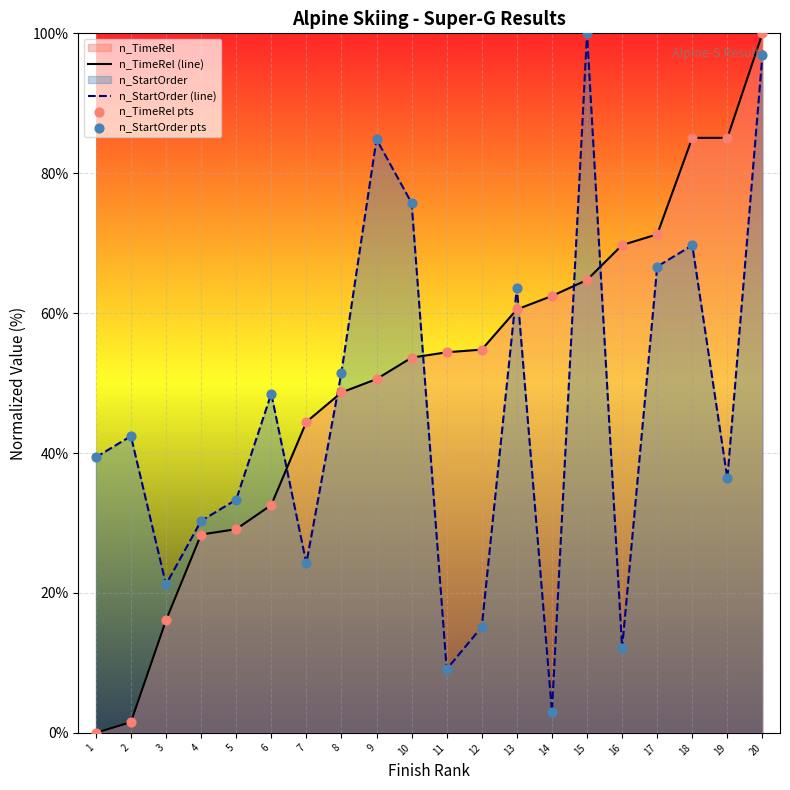

At which category is the sum across all series the highest?

20